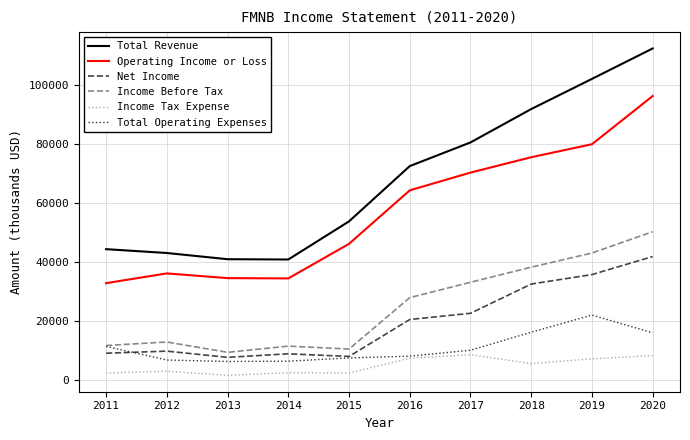

True or false: Net Income has more than 2 points higher than both neighbors.

False